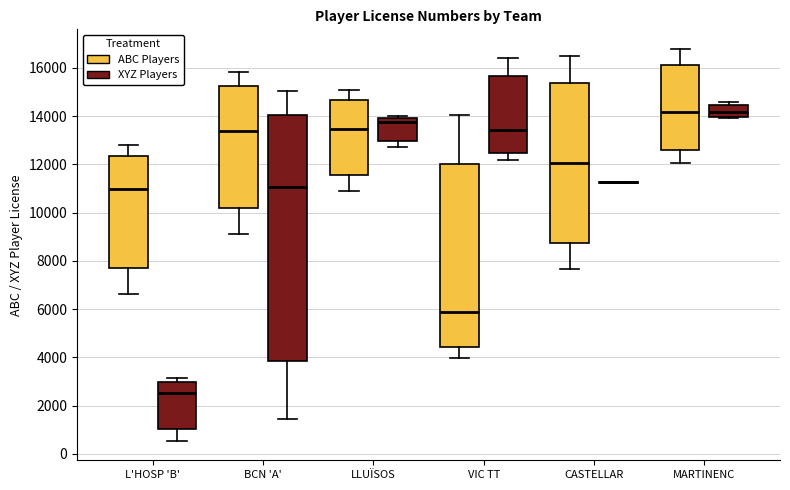

Reading left to right, read every box against the y-axis: the position of its median line, the range the box covers, and the ends of its whiskers. The values are not printed on the chart, so give them approximately, as read against the axis.

L'HOSP 'B' (ABC Players): median 11000, box 7800 to 12400, whiskers 6600 to 12800
L'HOSP 'B' (XYZ Players): median 2600, box 1000 to 3000, whiskers 600 to 3200
BCN 'A' (ABC Players): median 13400, box 10200 to 15200, whiskers 9200 to 15800
BCN 'A' (XYZ Players): median 11000, box 3800 to 14000, whiskers 1400 to 15000
LLUÏSOS (ABC Players): median 13400, box 11600 to 14600, whiskers 10800 to 15000
LLUÏSOS (XYZ Players): median 13800, box 13000 to 14000, whiskers 12800 to 14000
VIC TT (ABC Players): median 5800, box 4400 to 12000, whiskers 4000 to 14000
VIC TT (XYZ Players): median 13400, box 12400 to 15600, whiskers 12200 to 16400
CASTELLAR (ABC Players): median 12000, box 8800 to 15400, whiskers 7600 to 16400
CASTELLAR (XYZ Players): box collapsed to a line at 11200, whiskers 11200 to 11200
MARTINENC (ABC Players): median 14200, box 12600 to 16200, whiskers 12000 to 16800
MARTINENC (XYZ Players): median 14200, box 14000 to 14400, whiskers 14000 to 14600